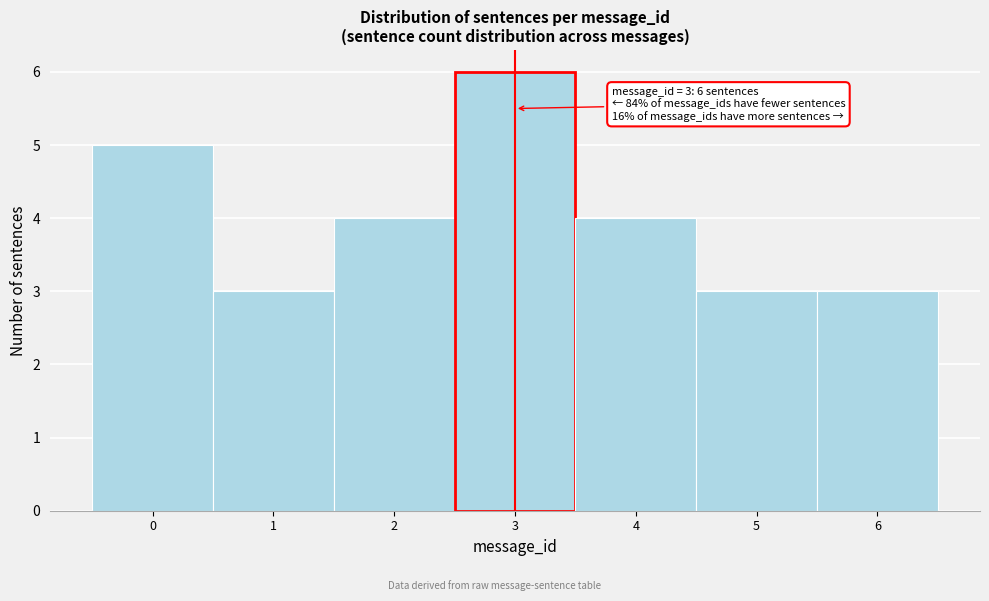

Over which range of the x-axis is the bar tallest?

2.5 to 3.5